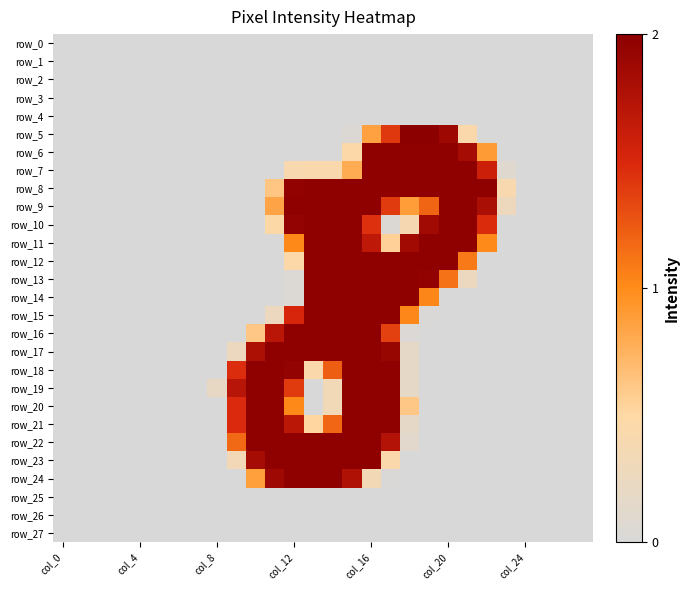

What is the difference between the maximum and second lowest values in the row_21 series?

2.0